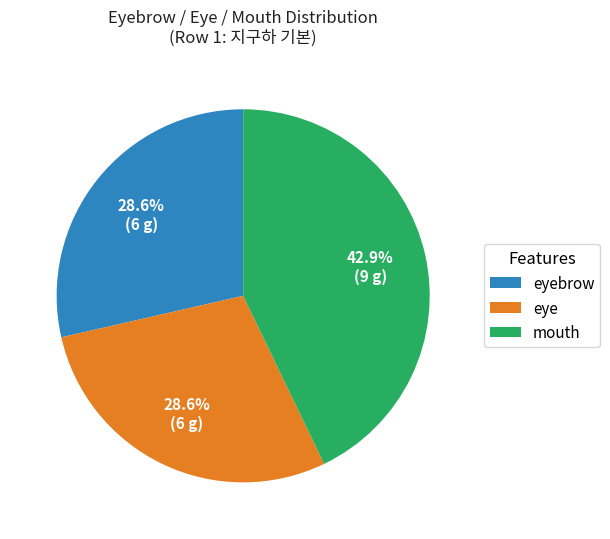

How many segments does this pie chart have?

3